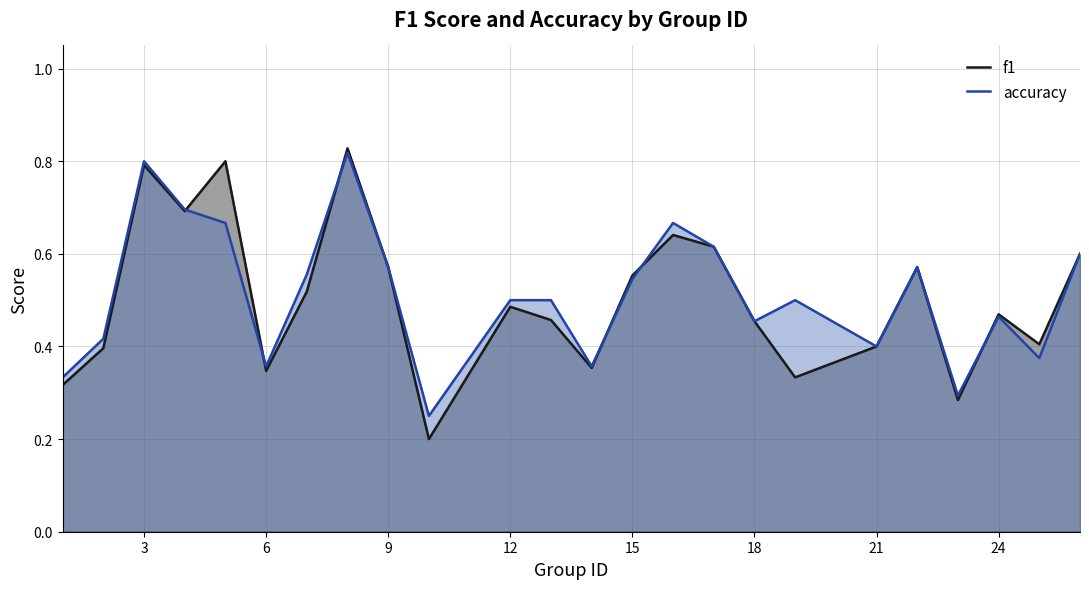

True or false: accuracy has more than 2 interior local peaks.

True